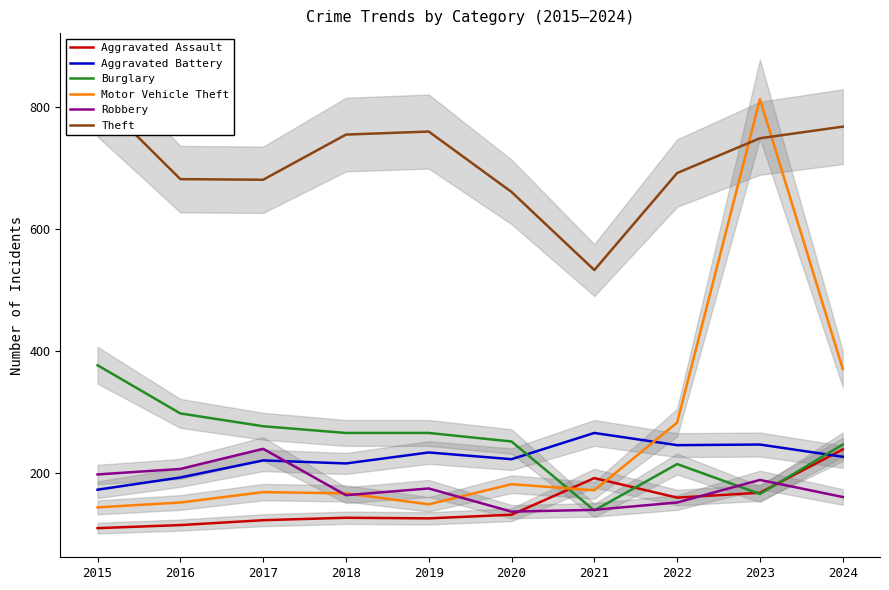

Which series ends up on top after the final intersection of Motor Vehicle Theft and Theft?

Theft